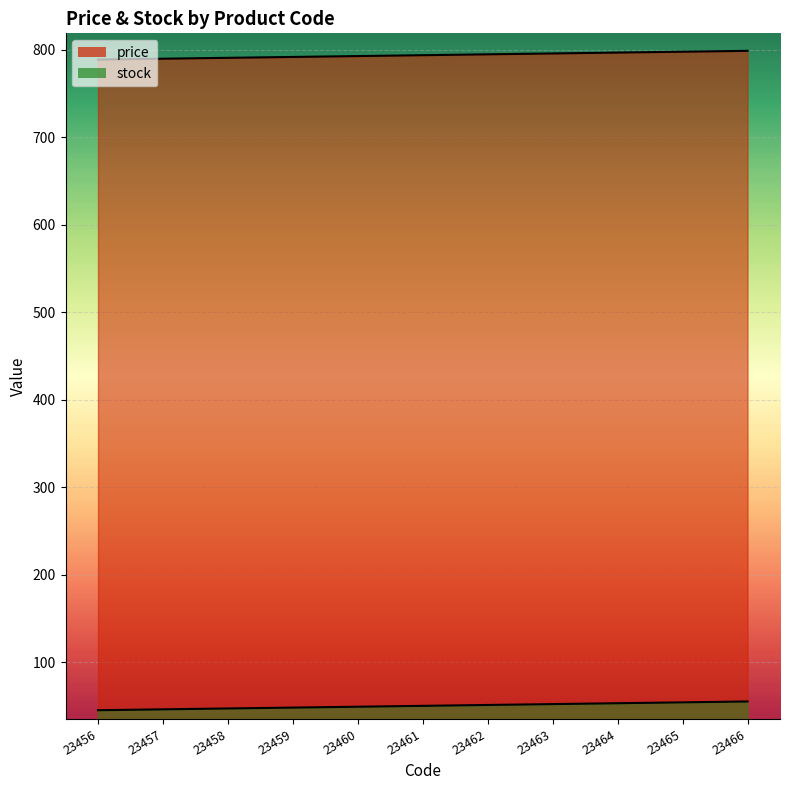

Where does the stock series first go above 50?

23462